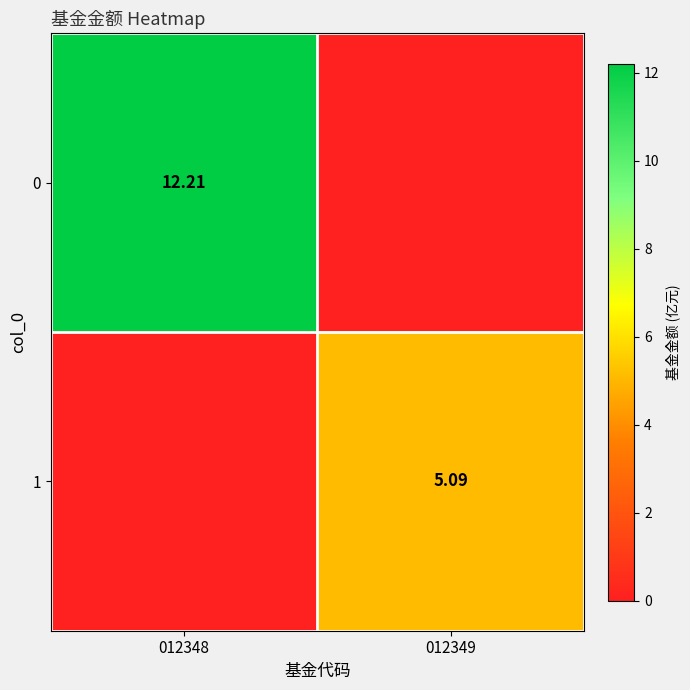

Is the value of 1 at 012349 greater than the value of 0 at 012348?

No